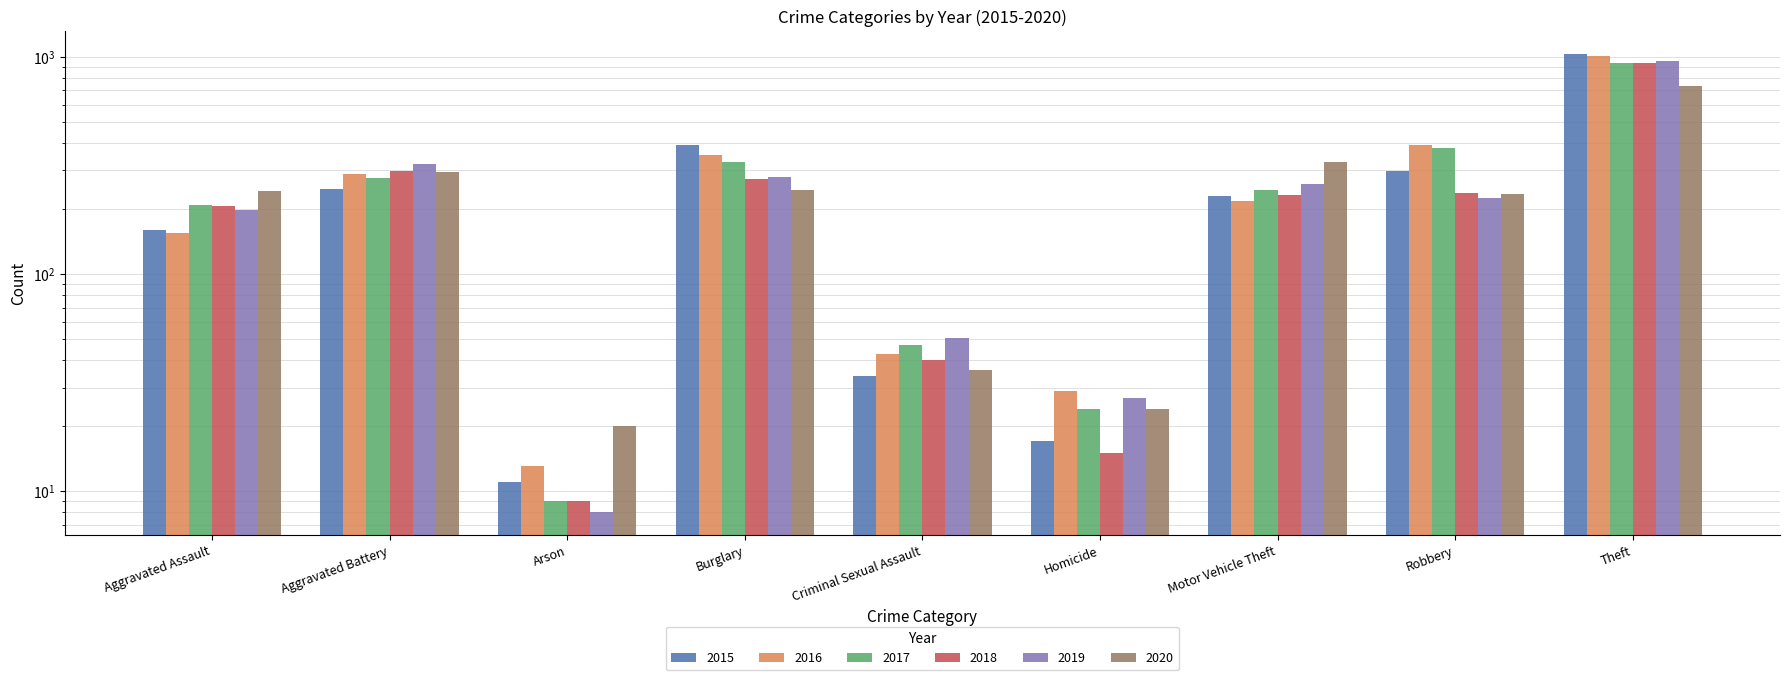

What is the difference between the second highest and minimum values in the 2017 series?

372